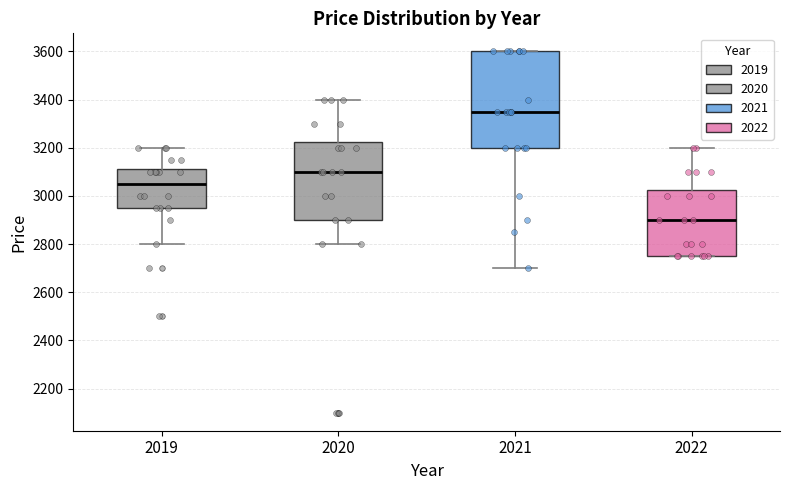

Where does the lower whisker of the box at x = 2020 end on the y-axis? The values are not printed on the chart, so give them approximately, as read against the axis.

2800